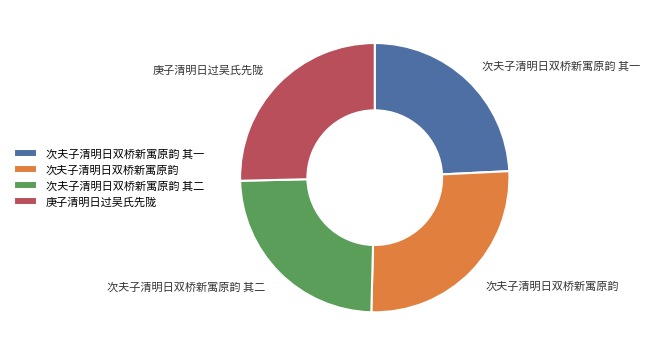

Does 庚子清明日过吴氏先陇 represent more than half of the total?

No